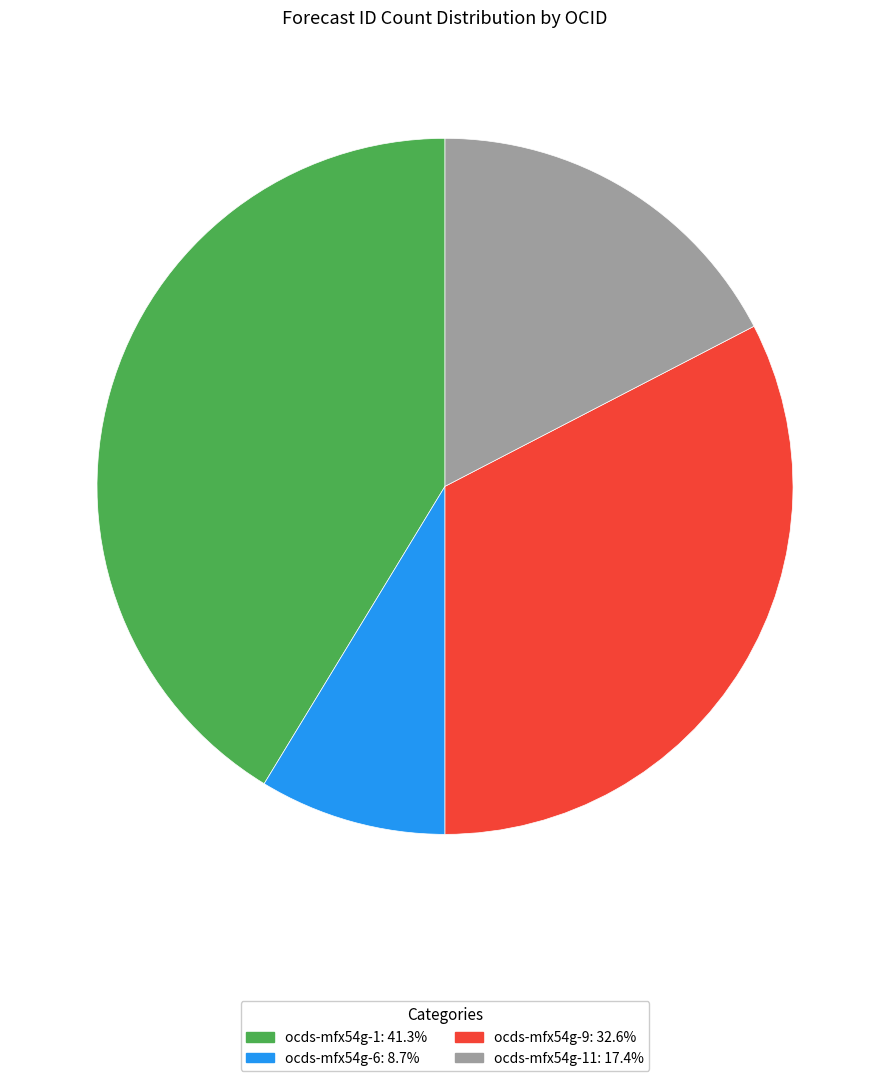

Is there any slice that represents more than half of the pie?

No